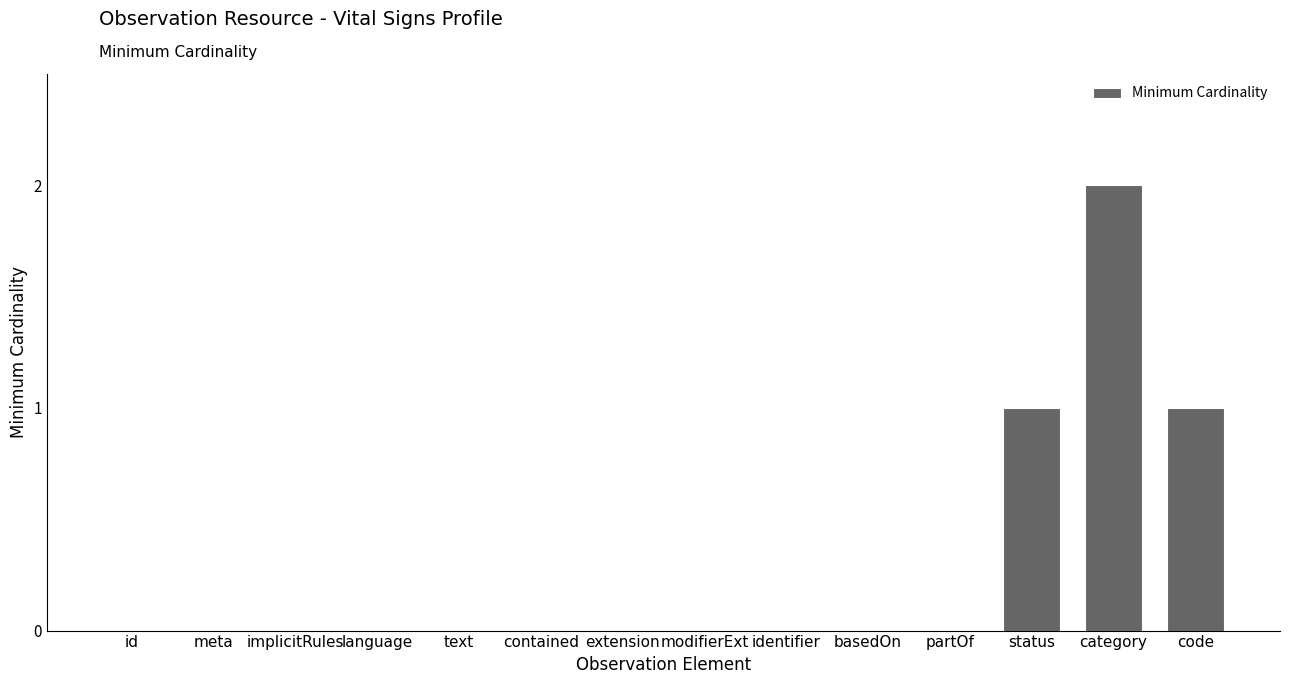

Which category has the highest value across all series?

category